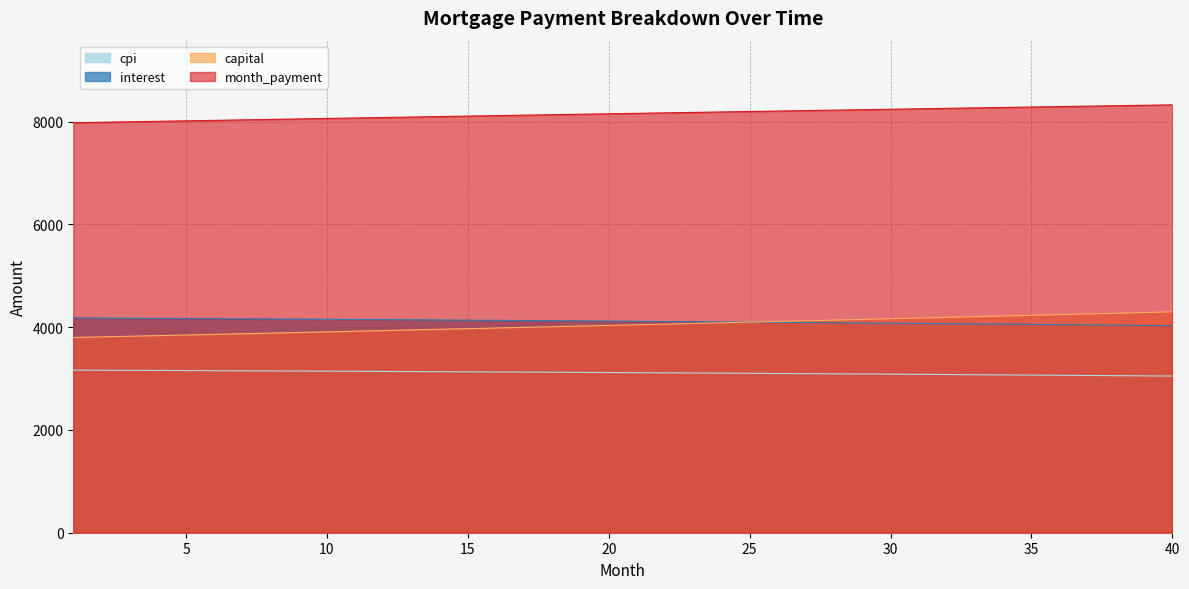

Reading left to right, what are all the values shown in this chart?

opening_balance: 1=4179.9	2=4177.2	3=4174.5	4=4171.7	5=4168.9	6=4166.0	7=4163.1	8=4160.1	9=4157.0	10=4153.9	11=4150.7	12=4147.5	13=4144.1	14=4140.8	15=4137.3	16=4133.8	17=4130.3	18=4126.6	19=4123.0	20=4119.2	21=4115.4	22=4111.5	23=4107.5	24=4103.5	25=4099.4	26=4095.3	27=4091.1	28=4086.8	29=4082.4	30=4078.0	31=4073.5	32=4068.9	33=4064.3	34=4059.6	35=4054.8	36=4050.0	37=4045.1	38=4040.1	39=4035.0	40=4029.9
interest: 1=3164.7	2=3162.6	3=3160.5	4=3158.4	5=3156.2	6=3154.0	7=3151.7	8=3149.4	9=3147.0	10=3144.6	11=3142.1	12=3139.6	13=3137.1	14=3134.4	15=3131.8	16=3129.1	17=3126.3	18=3123.6	19=3120.7	20=3117.8	21=3114.9	22=3111.9	23=3108.8	24=3105.7	25=3102.6	26=3099.4	27=3096.1	28=3092.8	29=3089.5	30=3086.1	31=3082.6	32=3079.1	33=3075.6	34=3071.9	35=3068.3	36=3064.5	37=3060.8	38=3056.9	39=3053.0	40=3049.1
capital: 1=3799.9	2=3811.9	3=3824.0	4=3836.1	5=3848.2	6=3860.4	7=3872.7	8=3884.9	9=3897.2	10=3909.6	11=3921.9	12=3934.3	13=3946.8	14=3959.3	15=3971.8	16=3984.4	17=3997.0	18=4009.7	19=4022.4	20=4035.1	21=4047.9	22=4060.7	23=4073.6	24=4086.5	25=4099.4	26=4112.4	27=4125.4	28=4138.5	29=4151.6	30=4164.8	31=4177.9	32=4191.2	33=4204.4	34=4217.8	35=4231.1	36=4244.5	37=4257.9	38=4271.4	39=4285.0	40=4298.5
cpi: 1=7979.7	2=7989.1	3=7998.5	4=8007.8	5=8017.2	6=8026.5	7=8035.7	8=8045.0	9=8054.2	10=8063.4	11=8072.6	12=8081.8	13=8091.0	14=8100.1	15=8109.2	16=8118.3	17=8127.3	18=8136.4	19=8145.4	20=8154.3	21=8163.3	22=8172.2	23=8181.1	24=8190.0	25=8198.9	26=8207.7	27=8216.5	28=8225.3	29=8234.0	30=8242.7	31=8251.4	32=8260.1	33=8268.7	34=8277.3	35=8285.9	36=8294.5	37=8303.0	38=8311.5	39=8320.0	40=8328.4